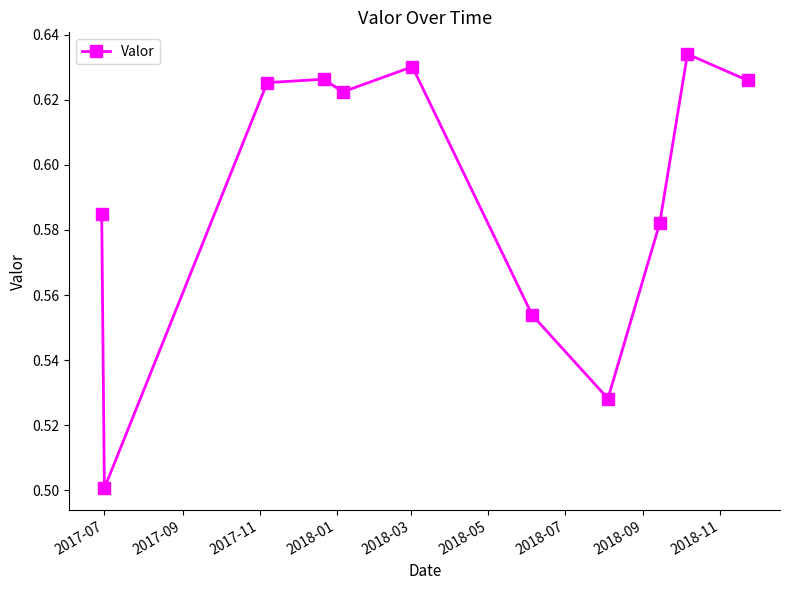

How many interior local peaks (higher than both neighbors) does the data have?

3